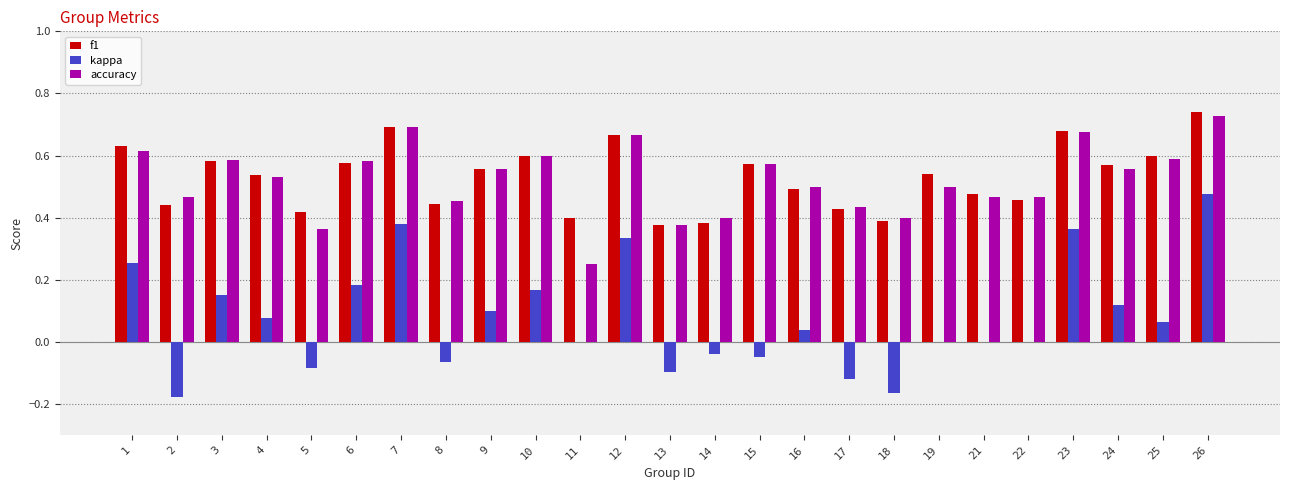

Are the bars horizontal?

No